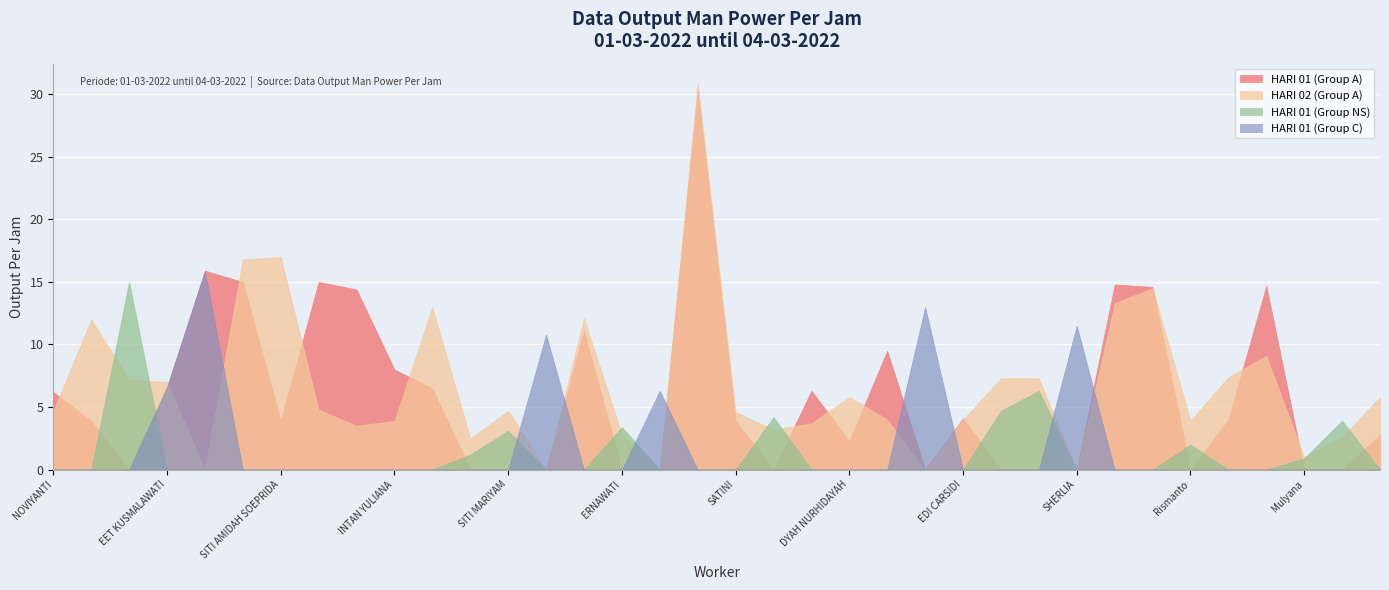

Reading left to right, what are all the values shown in this chart?

HARI 01 (Group A): NOVIYANTI=6.2	NURMALA DEWI=3.9	JUMANIS=0.0	EET KUSMALAWATI=6.6	IKA SETYAWATI=15.9	KASMIAH AUDINA=15.0	SITI AMIDAH SOEPRIDA=3.9	INA MARIANA=15.0	NOVIA MAHARANI=14.4	INTAN YULIANA=8.0	SITI HARDIYANTI=6.5	YULIANA=0.0	SITI MARIYAM=0.0	LUFFI AMBARWATI=0.0	KUSTONTINIAH=11.1	ERNAWATI=0.0	APRISTA PRIYANTI=0.0	RISKA AMALIA=30.3	SATINI=3.9	WINDY YANI LESTARI=0.0	EVIYANA=6.3	DYAH NURHIDAYAH=2.3	ANGGIA NATASYA PUTRI=9.5	SITI RATNA MAULIDA=0.0	EDI CARSIDI=4.1	SANDI ABDILLA WIJAYA=0.0	DIKI PRIYATNA=0.0	SHERLIA=0.0	WINDA LESTARI=14.8	YUSUF SAEPULLOH=14.6	Rismanto=0.0	Yogi Supriyadi=4.0	Ihfadhini=14.7	Mulyana=0.0	Aji Sukmana=0.0	Tira Rahayu=2.8
HARI 02 (Group A): NOVIYANTI=4.7	NURMALA DEWI=12.0	JUMANIS=7.2	EET KUSMALAWATI=7.0	IKA SETYAWATI=0.0	KASMIAH AUDINA=16.8	SITI AMIDAH SOEPRIDA=17.0	INA MARIANA=4.8	NOVIA MAHARANI=3.5	INTAN YULIANA=3.9	SITI HARDIYANTI=13.0	YULIANA=2.5	SITI MARIYAM=4.7	LUFFI AMBARWATI=0.0	KUSTONTINIAH=12.1	ERNAWATI=2.8	APRISTA PRIYANTI=0.0	RISKA AMALIA=30.9	SATINI=4.6	WINDY YANI LESTARI=3.2	EVIYANA=3.7	DYAH NURHIDAYAH=5.8	ANGGIA NATASYA PUTRI=4.0	SITI RATNA MAULIDA=0.0	EDI CARSIDI=4.0	SANDI ABDILLA WIJAYA=7.3	DIKI PRIYATNA=7.3	SHERLIA=0.0	WINDA LESTARI=13.3	YUSUF SAEPULLOH=14.5	Rismanto=3.9	Yogi Supriyadi=7.4	Ihfadhini=9.1	Mulyana=1.0	Aji Sukmana=2.6	Tira Rahayu=5.8
HARI 01 (Group NS): NOVIYANTI=0.0	NURMALA DEWI=0.0	JUMANIS=15.0	EET KUSMALAWATI=0.0	IKA SETYAWATI=0.0	KASMIAH AUDINA=0.0	SITI AMIDAH SOEPRIDA=0.0	INA MARIANA=0.0	NOVIA MAHARANI=0.0	INTAN YULIANA=0.0	SITI HARDIYANTI=0.0	YULIANA=1.2	SITI MARIYAM=3.1	LUFFI AMBARWATI=0.0	KUSTONTINIAH=0.0	ERNAWATI=3.4	APRISTA PRIYANTI=0.0	RISKA AMALIA=0.0	SATINI=0.0	WINDY YANI LESTARI=4.2	EVIYANA=0.0	DYAH NURHIDAYAH=0.0	ANGGIA NATASYA PUTRI=0.0	SITI RATNA MAULIDA=0.0	EDI CARSIDI=0.0	SANDI ABDILLA WIJAYA=4.7	DIKI PRIYATNA=6.3	SHERLIA=0.0	WINDA LESTARI=0.0	YUSUF SAEPULLOH=0.0	Rismanto=2.0	Yogi Supriyadi=0.0	Ihfadhini=0.0	Mulyana=0.9	Aji Sukmana=3.9	Tira Rahayu=0.0
HARI 01 (Group C): NOVIYANTI=0.0	NURMALA DEWI=0.0	JUMANIS=0.0	EET KUSMALAWATI=6.6	IKA SETYAWATI=15.9	KASMIAH AUDINA=0.0	SITI AMIDAH SOEPRIDA=0.0	INA MARIANA=0.0	NOVIA MAHARANI=0.0	INTAN YULIANA=0.0	SITI HARDIYANTI=0.0	YULIANA=0.0	SITI MARIYAM=0.0	LUFFI AMBARWATI=10.8	KUSTONTINIAH=0.0	ERNAWATI=0.0	APRISTA PRIYANTI=6.3	RISKA AMALIA=0.0	SATINI=0.0	WINDY YANI LESTARI=0.0	EVIYANA=0.0	DYAH NURHIDAYAH=0.0	ANGGIA NATASYA PUTRI=0.0	SITI RATNA MAULIDA=13.0	EDI CARSIDI=0.0	SANDI ABDILLA WIJAYA=0.0	DIKI PRIYATNA=0.0	SHERLIA=11.5	WINDA LESTARI=0.0	YUSUF SAEPULLOH=0.0	Rismanto=0.0	Yogi Supriyadi=0.0	Ihfadhini=0.0	Mulyana=0.0	Aji Sukmana=0.0	Tira Rahayu=0.0